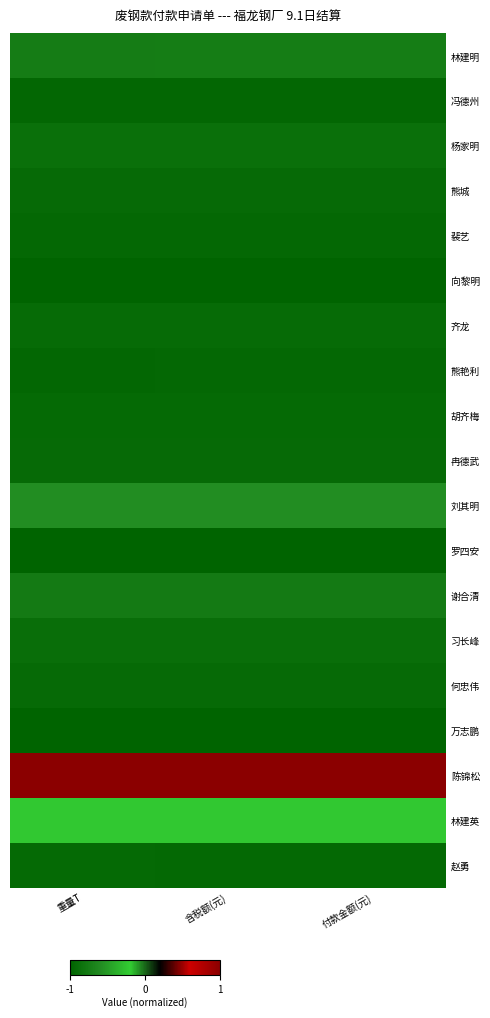

Which series has the largest total across all categories?

陈锦松